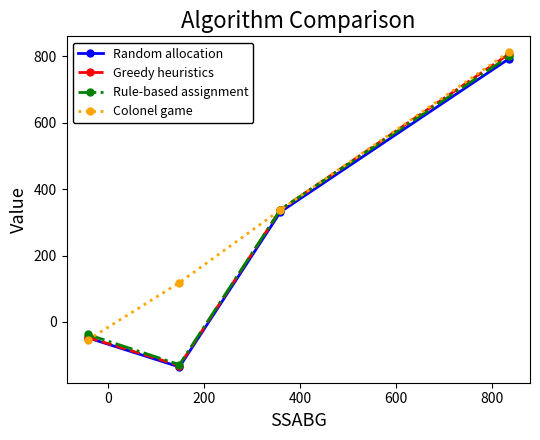

True or false: Random allocation has more than 0 points higher than both neighbors.

False